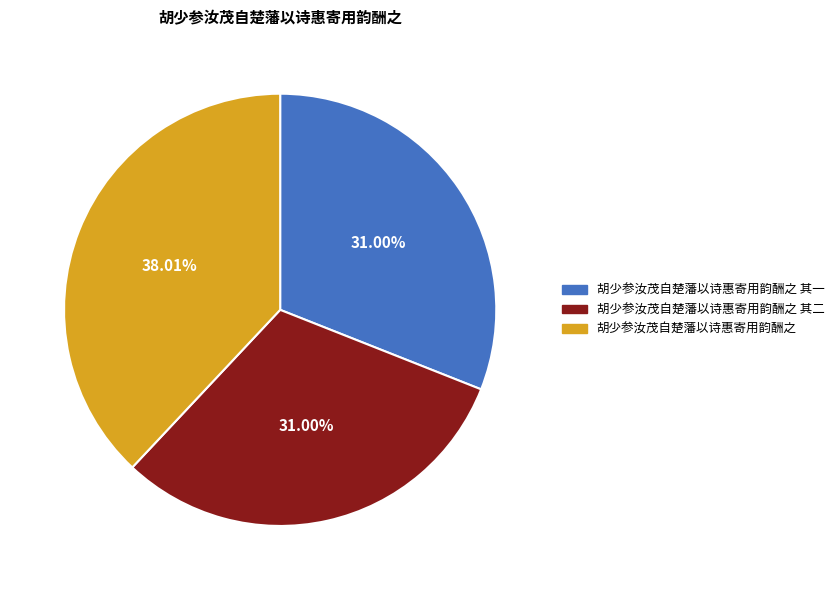

Is there any slice that represents more than half of the pie?

No